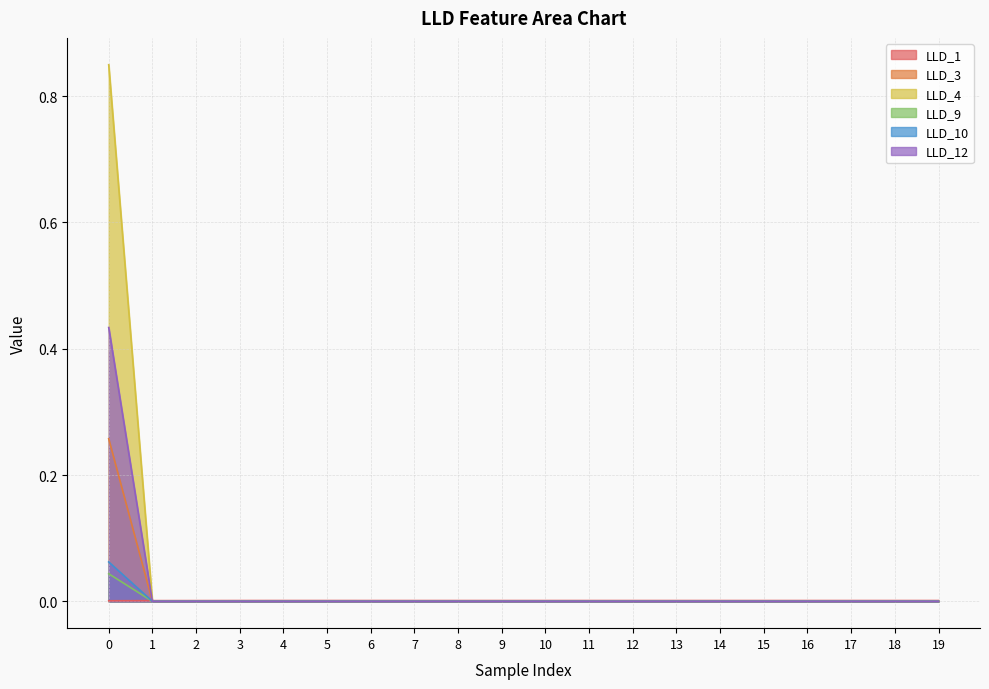

Between 6 and 7, which series saw the biggest shift?

LLD_1